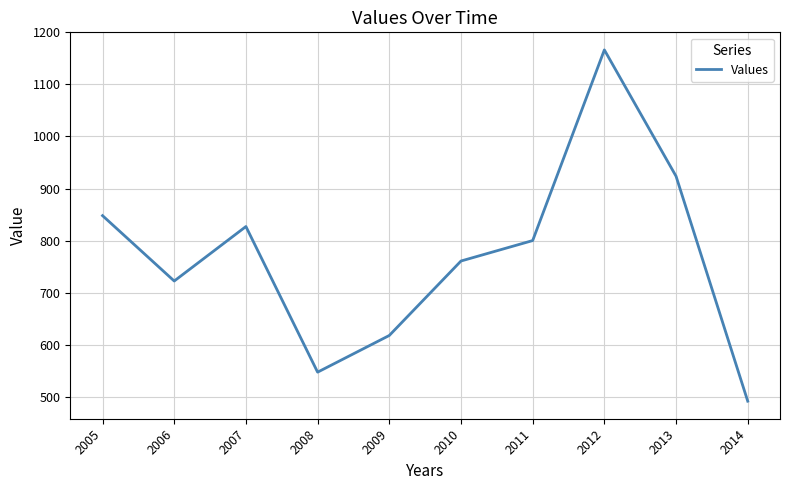

Reading left to right, transcribe all the data shown in this chart.

847.9	722.3	827.0	547.3	617.8	760.8	800.1	1166.3	923.6	491.6